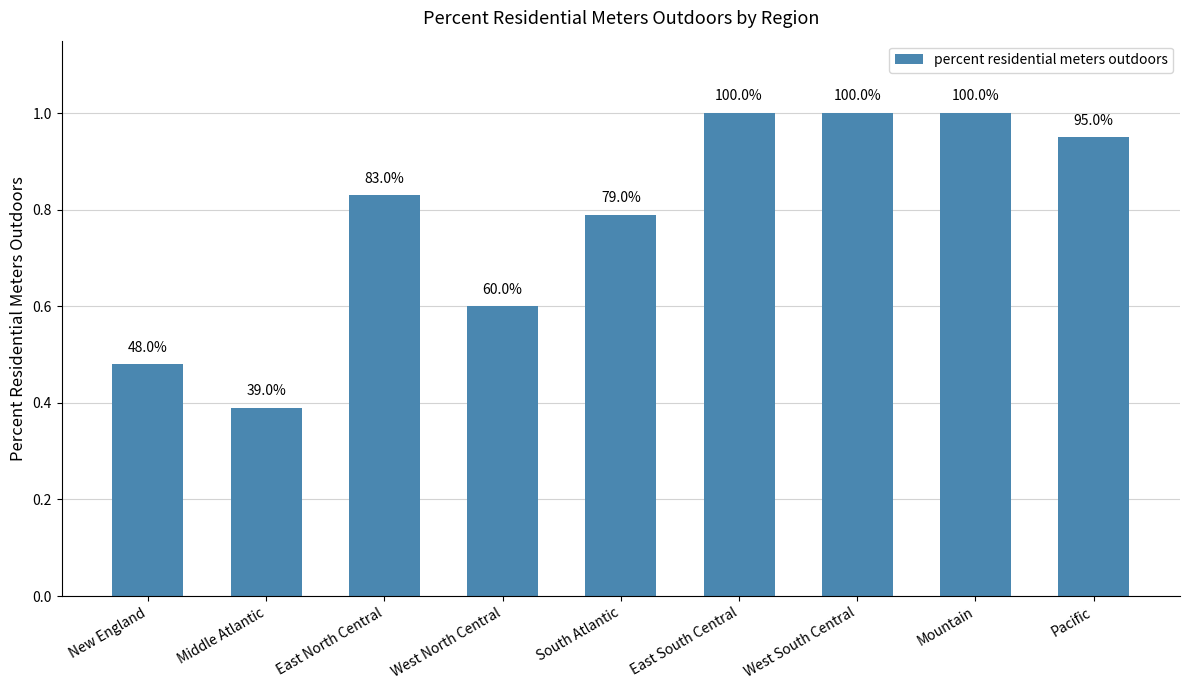

Between New England and East North Central, which is larger?

East North Central